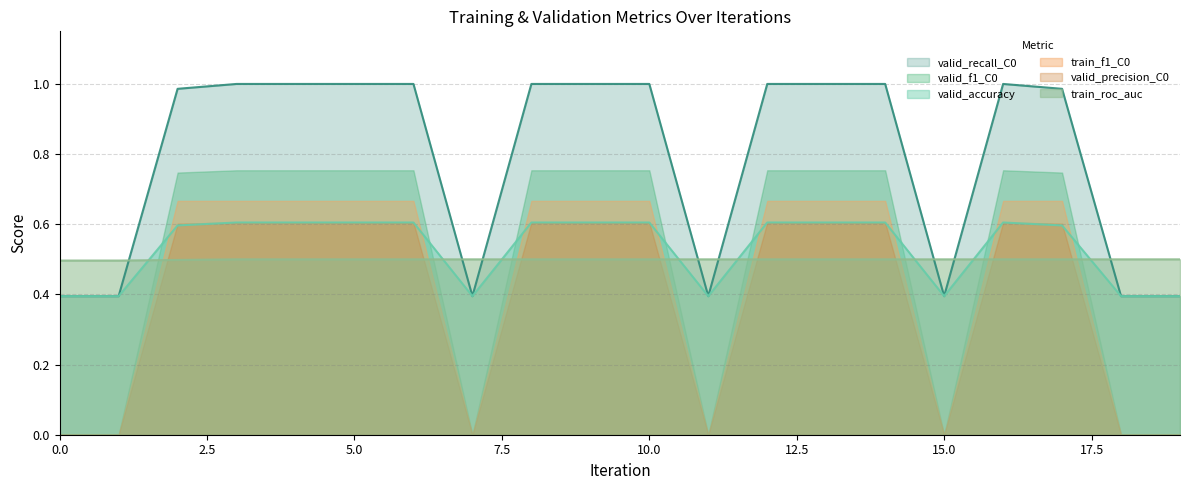

How many lines are shown in the chart?

6